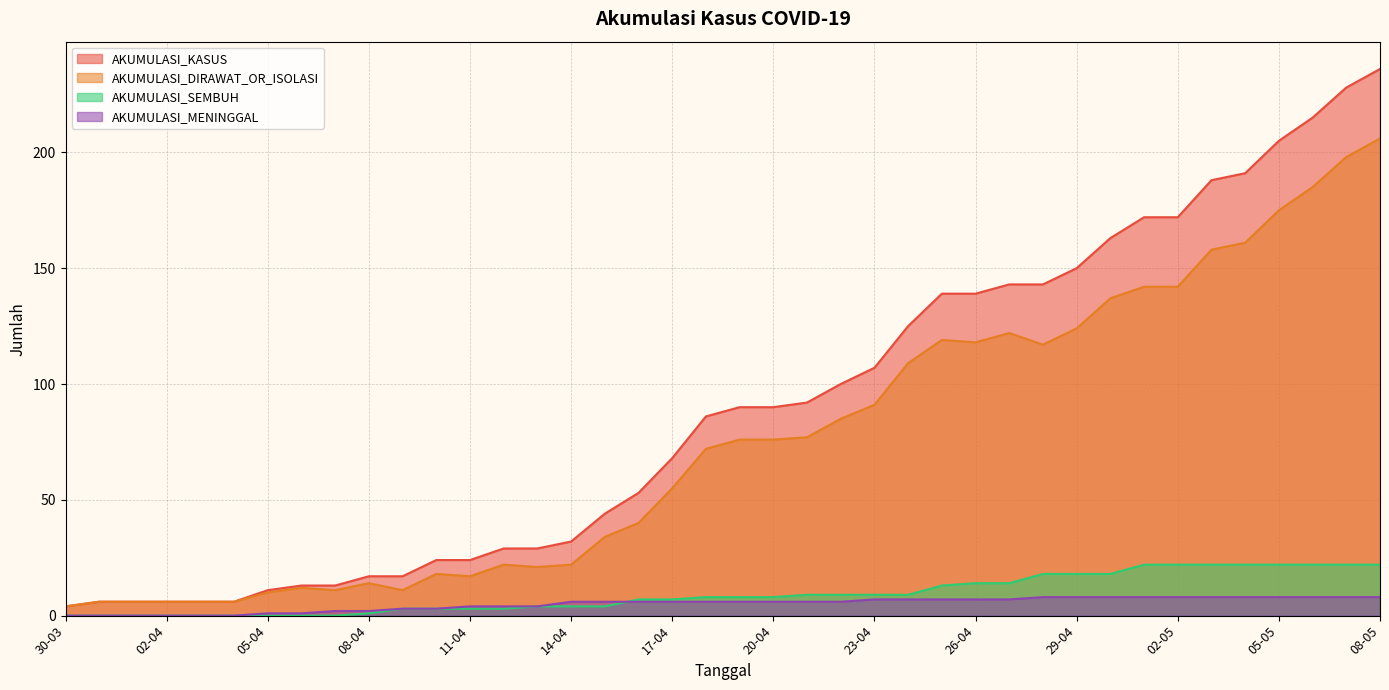

What is the label of the 39th point from the left?

07-05